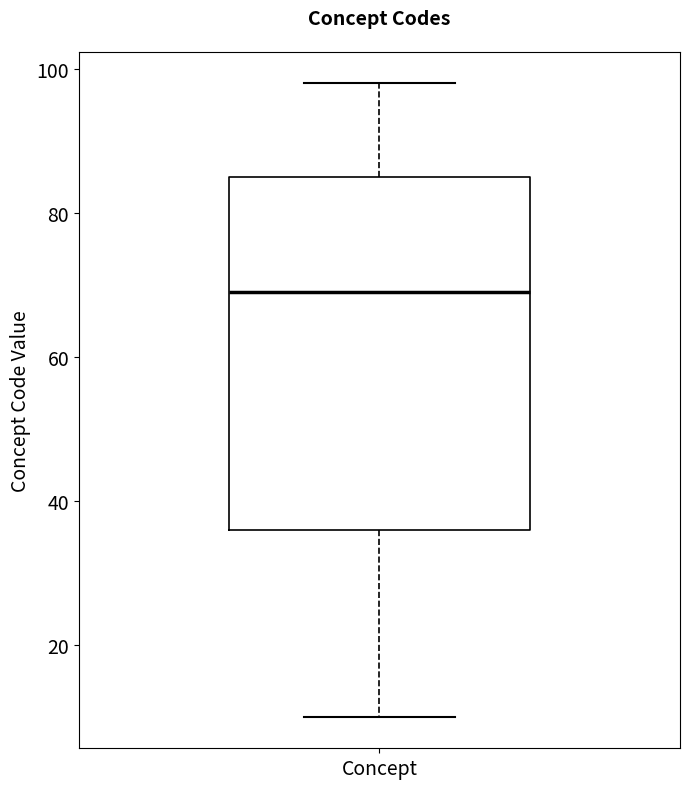

Transcribe this box plot: give where the median line is, the range the box spans, and where the two whiskers end, as read against the y-axis. The values are not printed on the chart, so give them approximately, as read against the axis.

median 70, box 36 to 86, whiskers 10 to 98